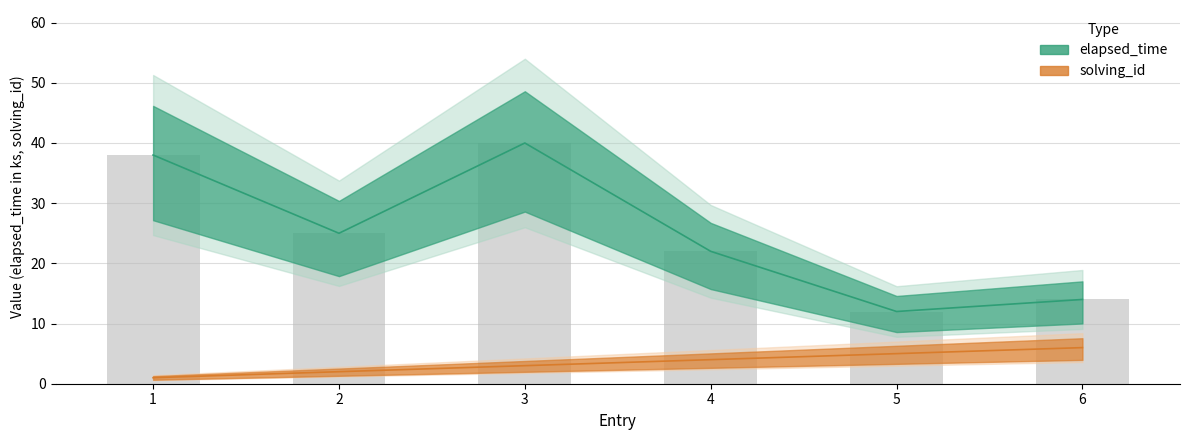

What is the average value of the solving_id series?

4